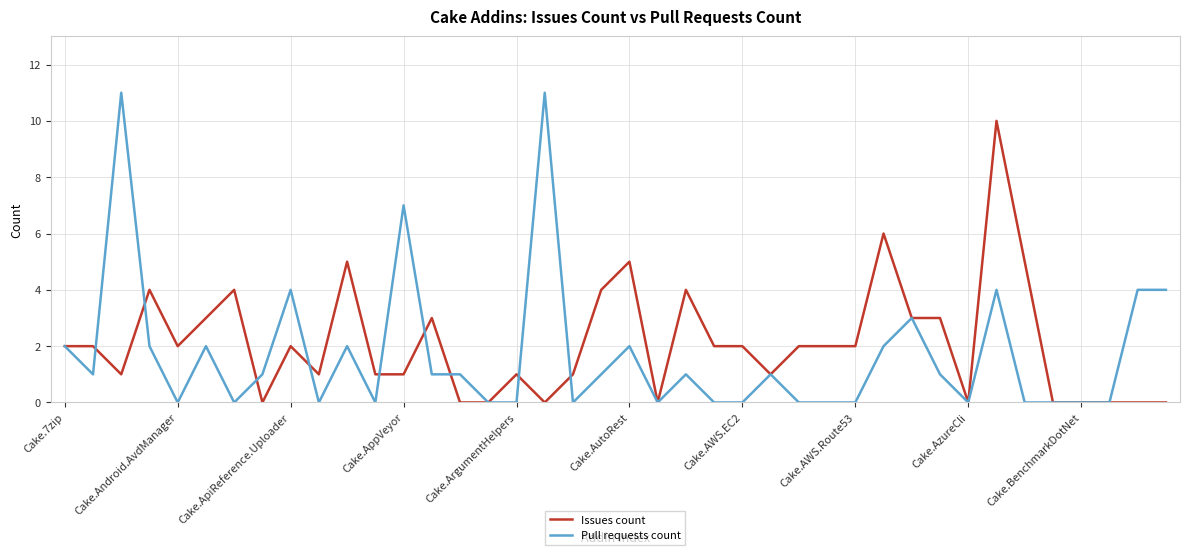

Which series has the widest spread of values?

Pull requests count